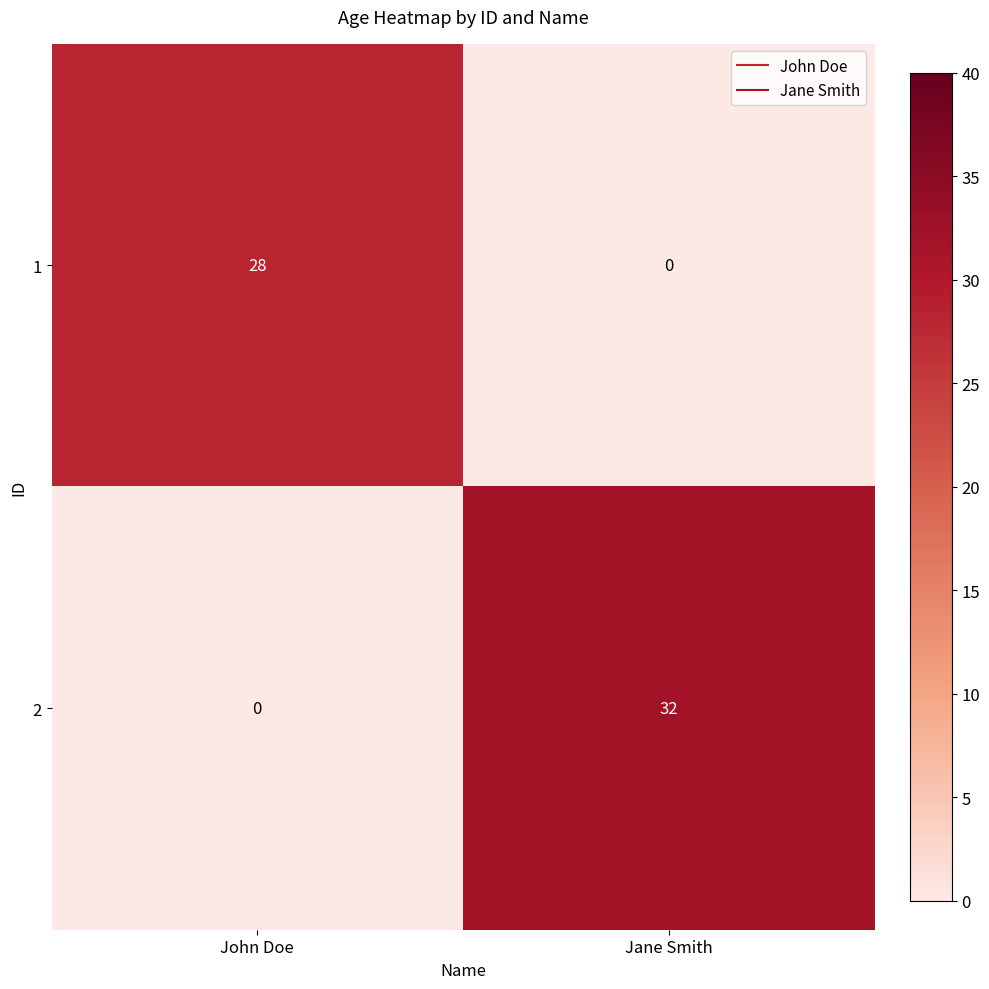

How many series are shown in this chart?

2